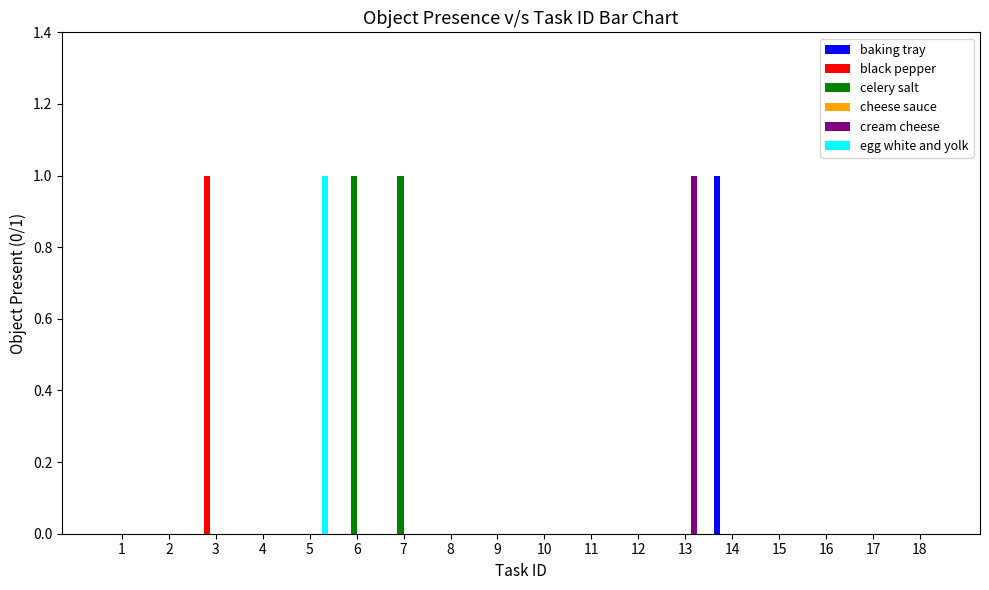

True or false: egg white and yolk has a value of 1 at 1.

False